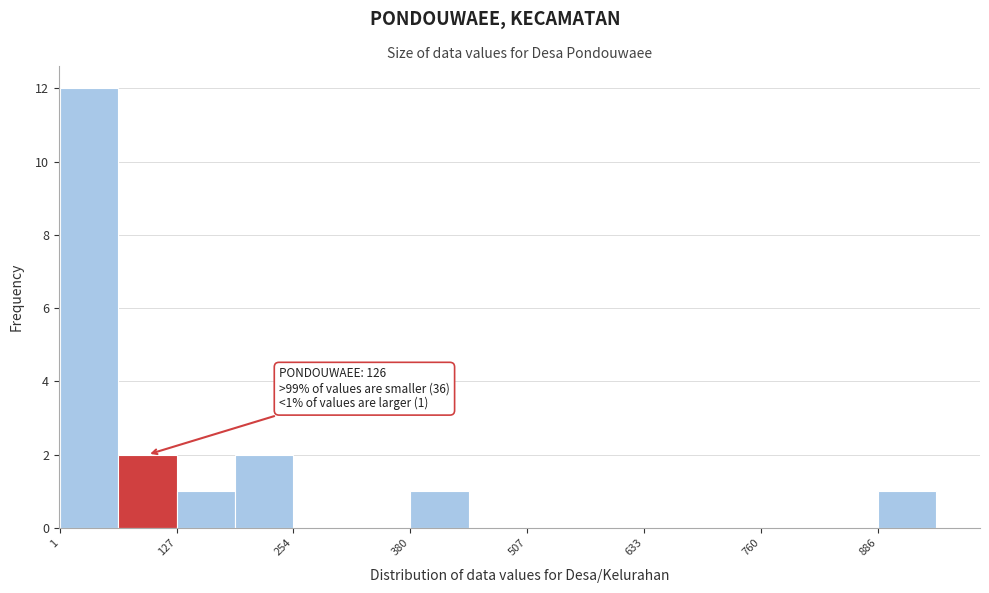

Around what value on the x-axis is the tallest bar? Give the approximate position of its centre, as read against the axis.

40